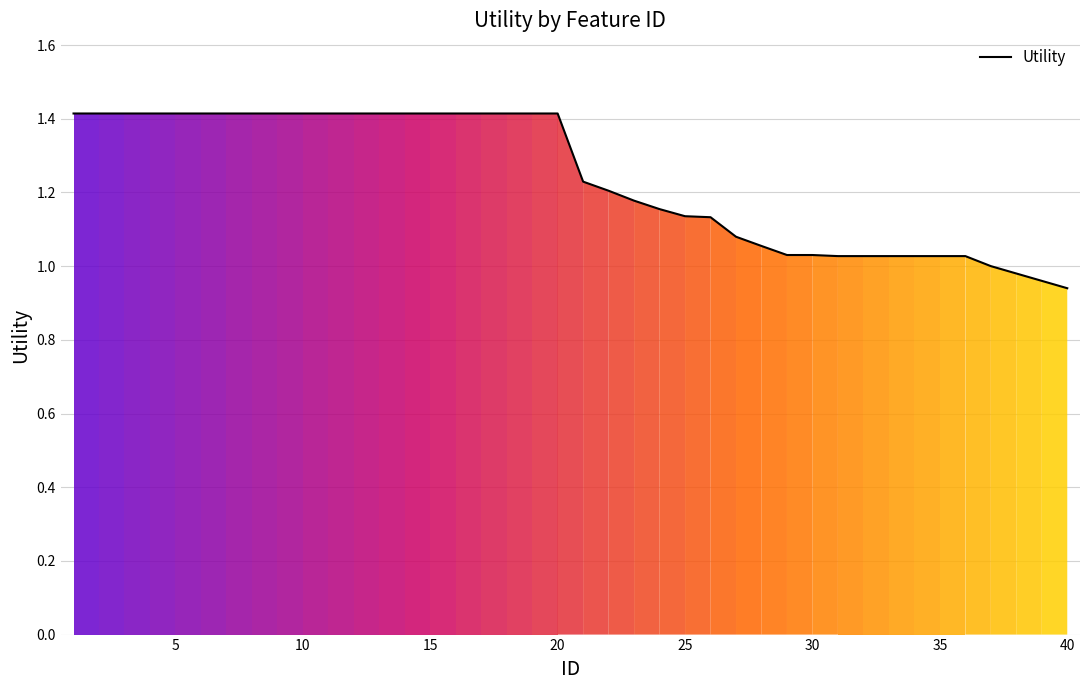

What is the difference between the maximum and minimum values?

0.5